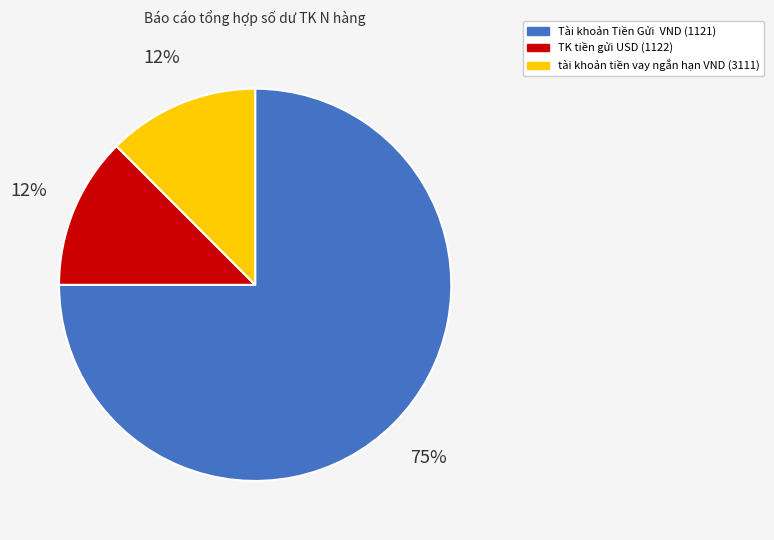

Does TK tiền gửi USD account for over 50% of the chart?

No